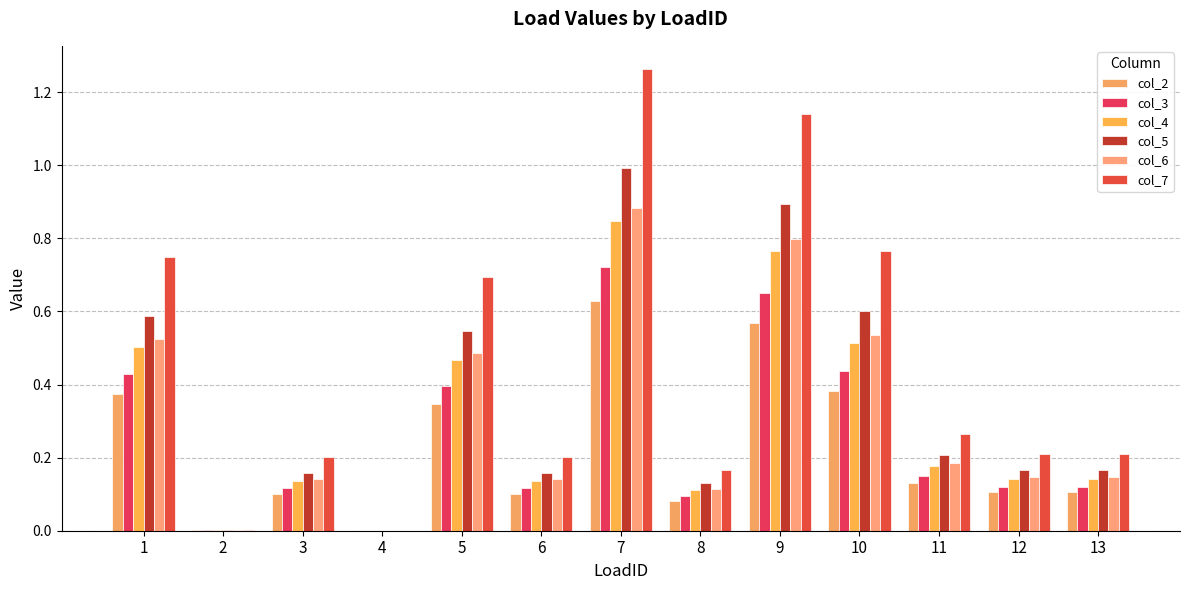

Rank the series by their maximum value, from lowest to highest.

col_2, col_3, col_4, col_6, col_5, col_7